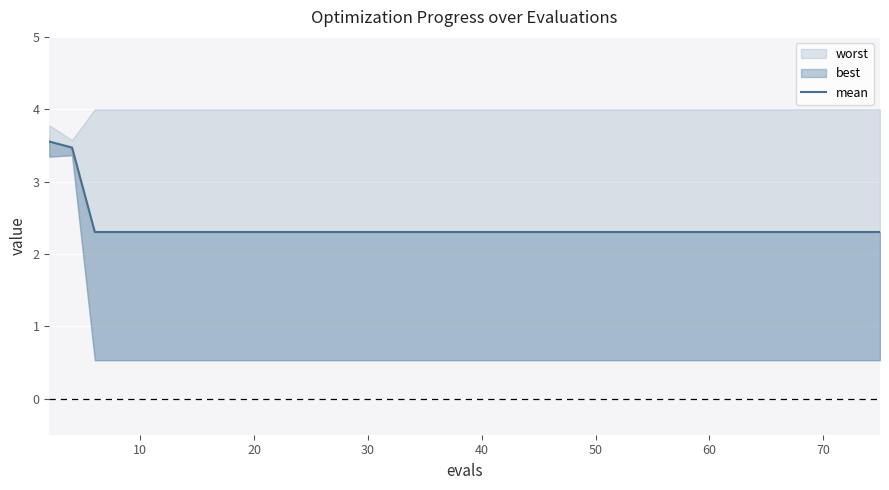

The chart shows a value of 1.5 at 15. True or false?

False